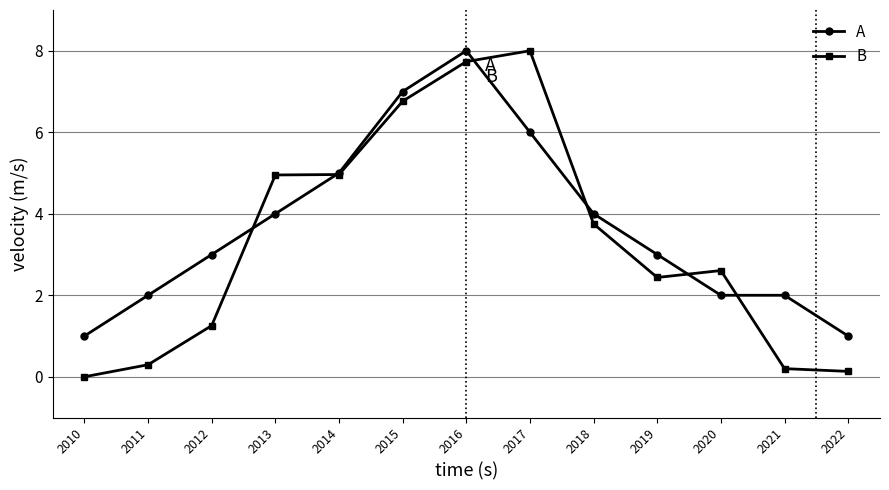

What is the average value of the A series?

3.7